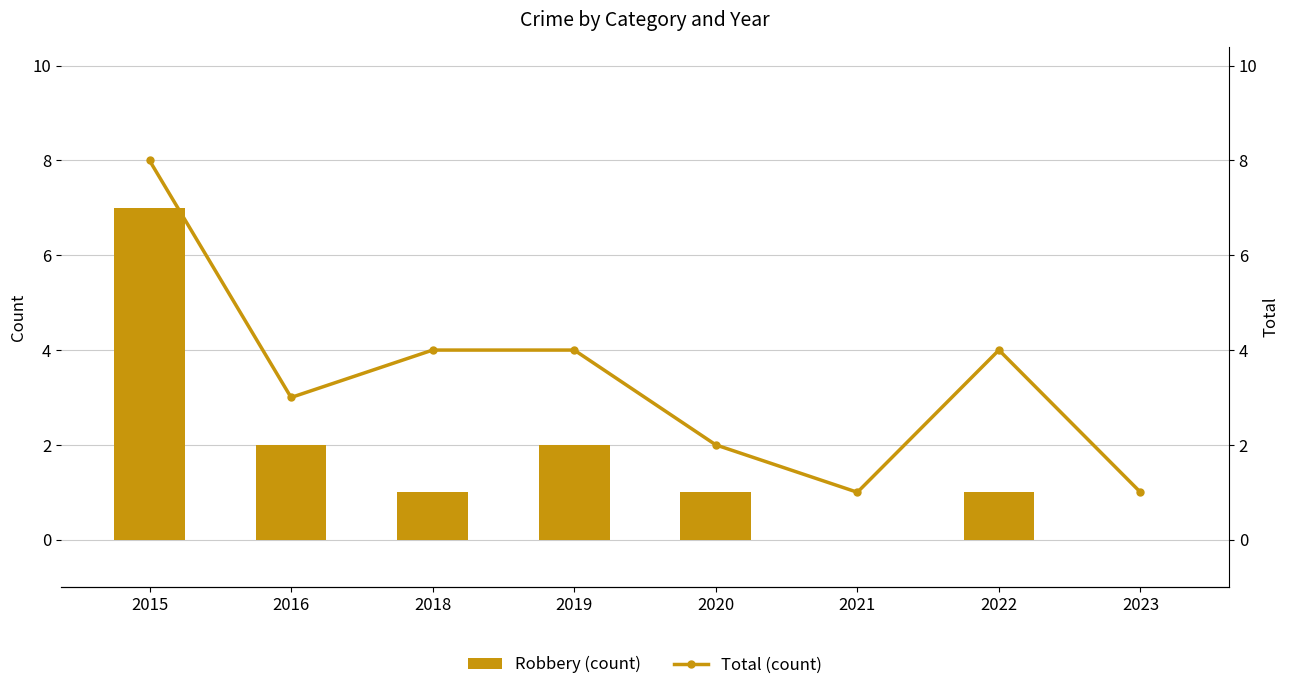

The Robbery (count) series shows 1 at 2020. True or false?

True